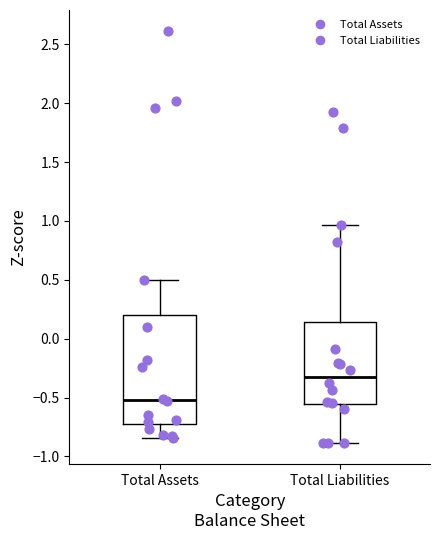

Reading left to right, read every box against the y-axis: the position of its median line, the range the box covers, and the ends of its whiskers. The values are not printed on the chart, so give them approximately, as read against the axis.

Total Assets: median -0.50, box -0.70 to 0.20, whiskers -0.85 to 0.50
Total Liabilities: median -0.30, box -0.55 to 0.15, whiskers -0.90 to 0.95